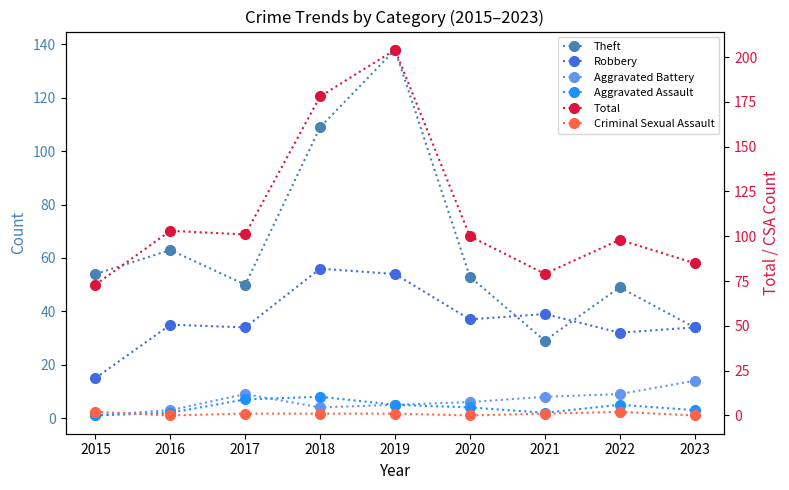

In Total, how many points are lower than both neighbors (excluding endpoints)?

2